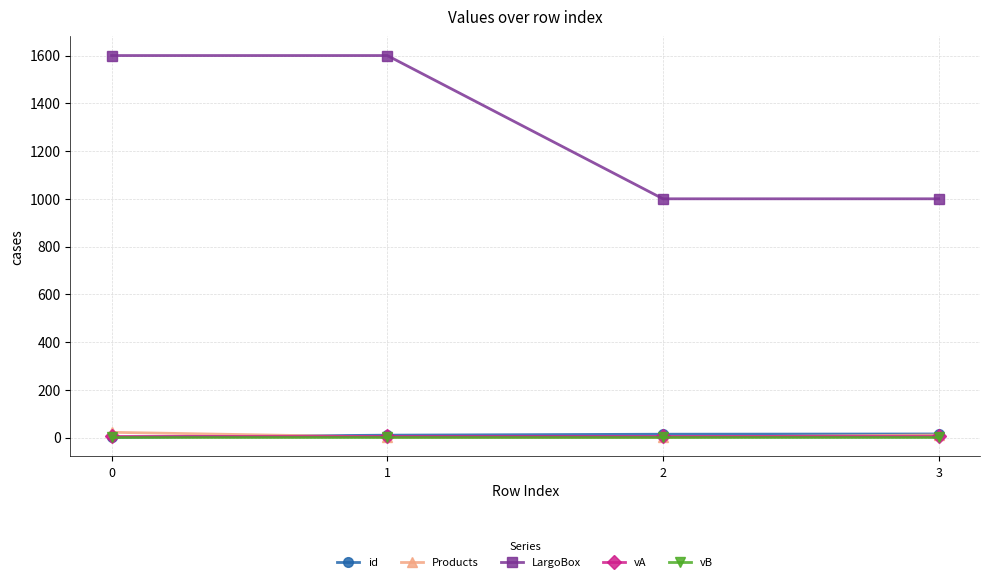

At how many categories does at least one series exceed 193?

4